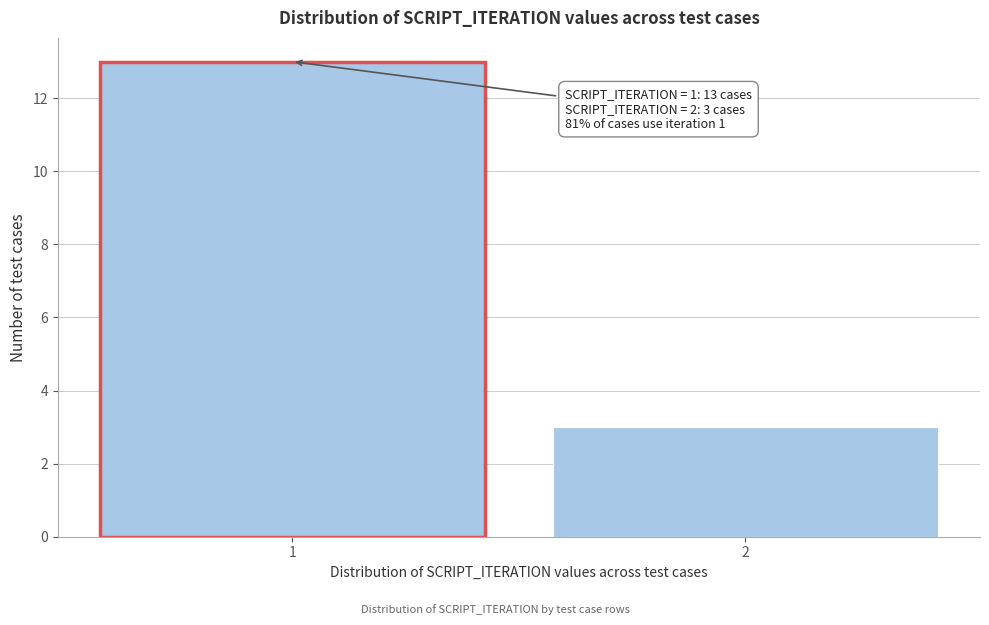

Reading right to left, what are all the values shown in this chart?

2=3	1=13